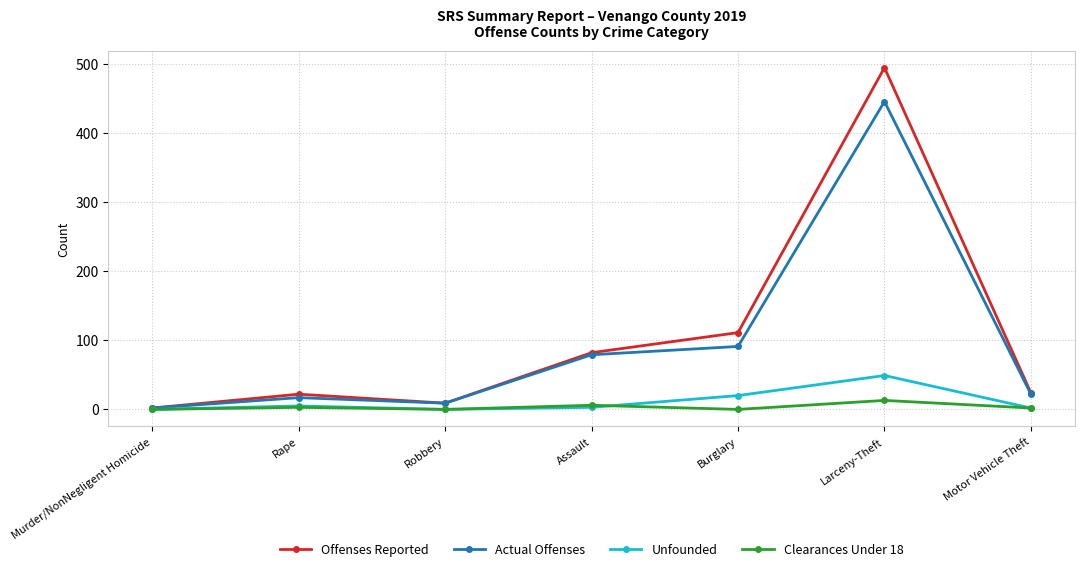

List the series in order of their peak value, lowest first.

Clearances Under 18, Unfounded, Actual Offenses, Offenses Reported